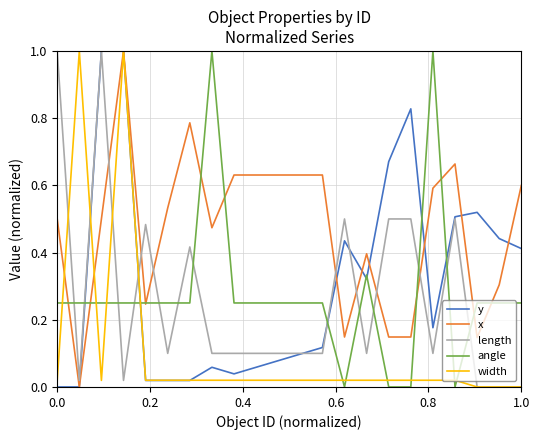

Which series has the largest total across all categories?

x